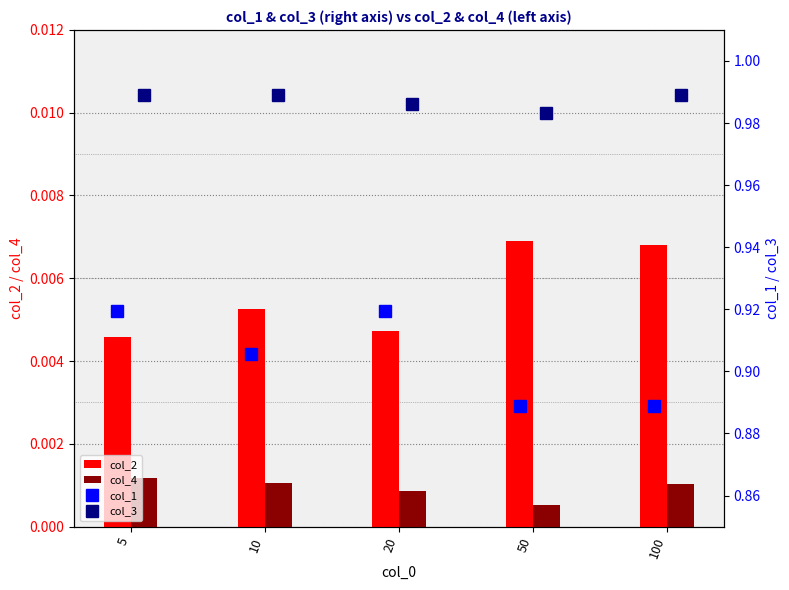

What are all the series names shown in the legend?

col_2, col_4, col_1, col_3